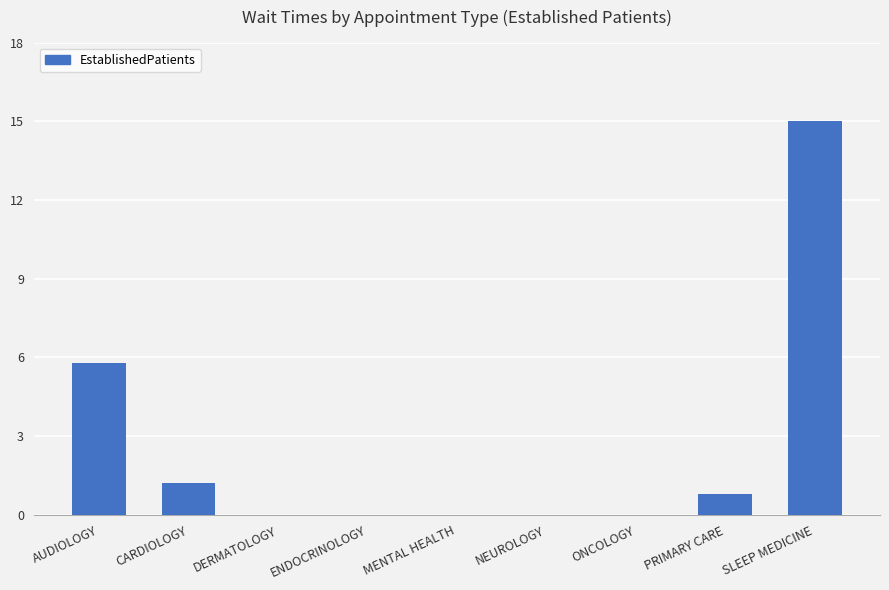

What is the average value?

2.5